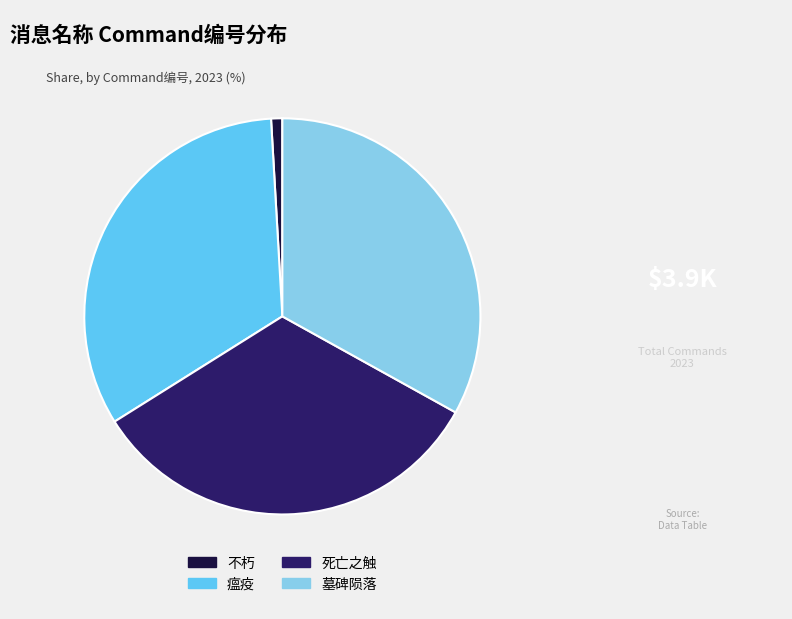

Which slice is the smallest?

不朽